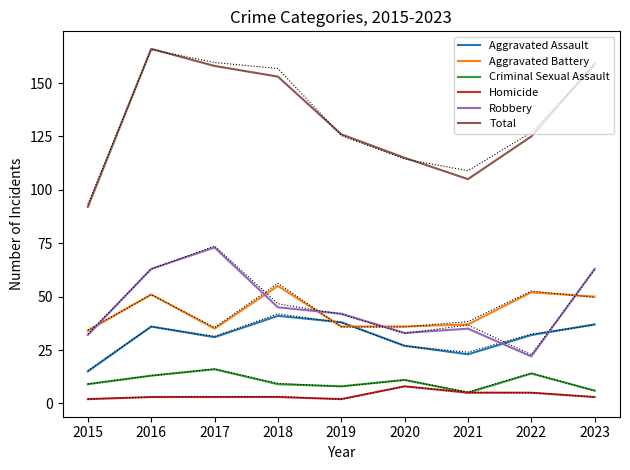

In Aggravated Battery, how many points are lower than both neighbors (excluding endpoints)?

1